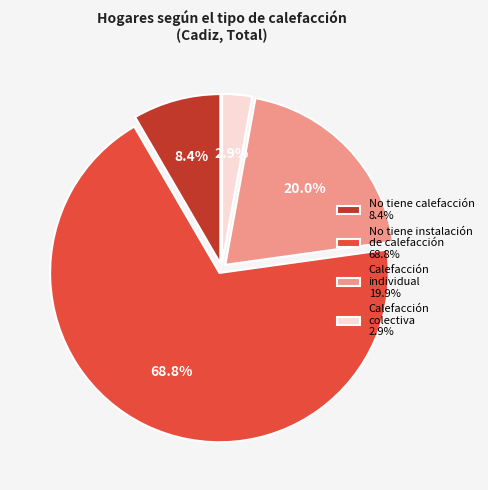

Does No tiene calefacción 8.4% represent more than half of the total?

No